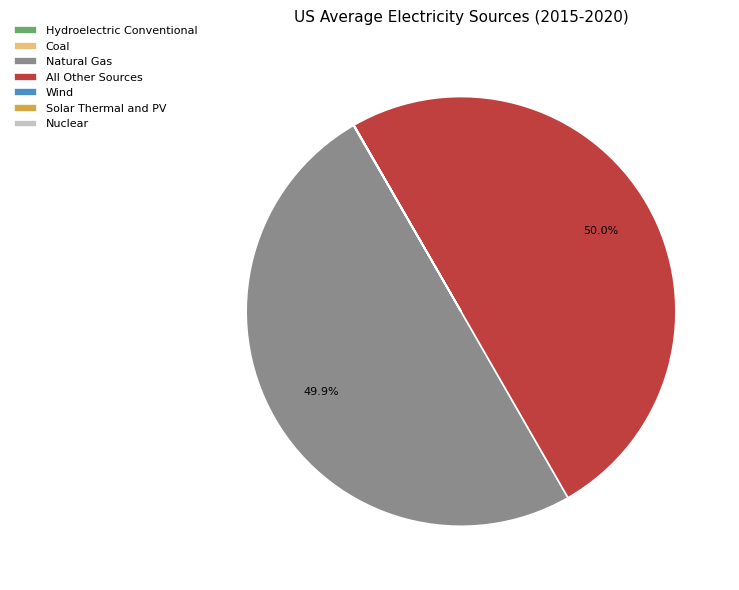

Approximately how many times larger is the value at All Other Sources compared to Natural Gas?

1.0